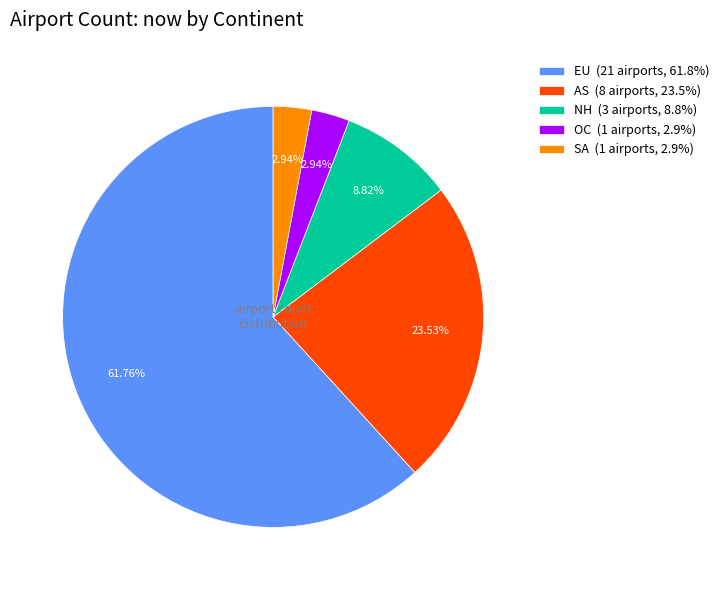

Is there any slice that represents more than half of the pie?

Yes